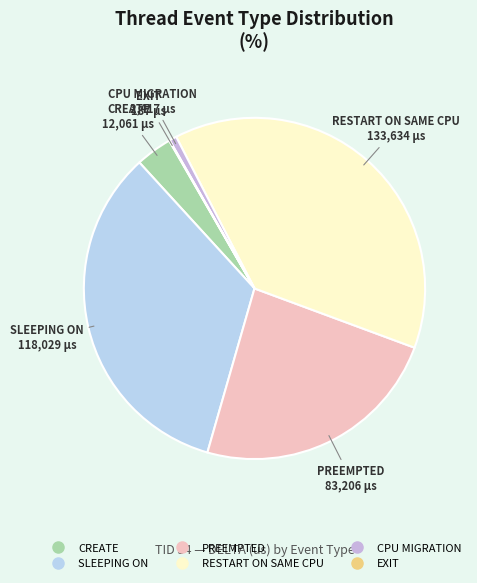

Which has a higher value, RESTART ON SAME CPU or CREATE?

RESTART ON SAME CPU